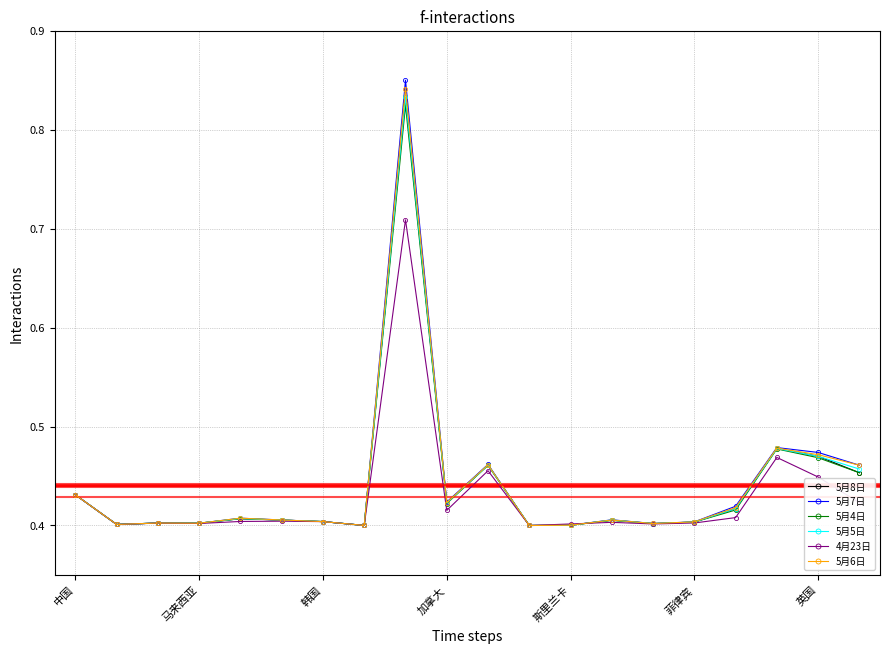

At how many categories does at least one series exceed 0?

20